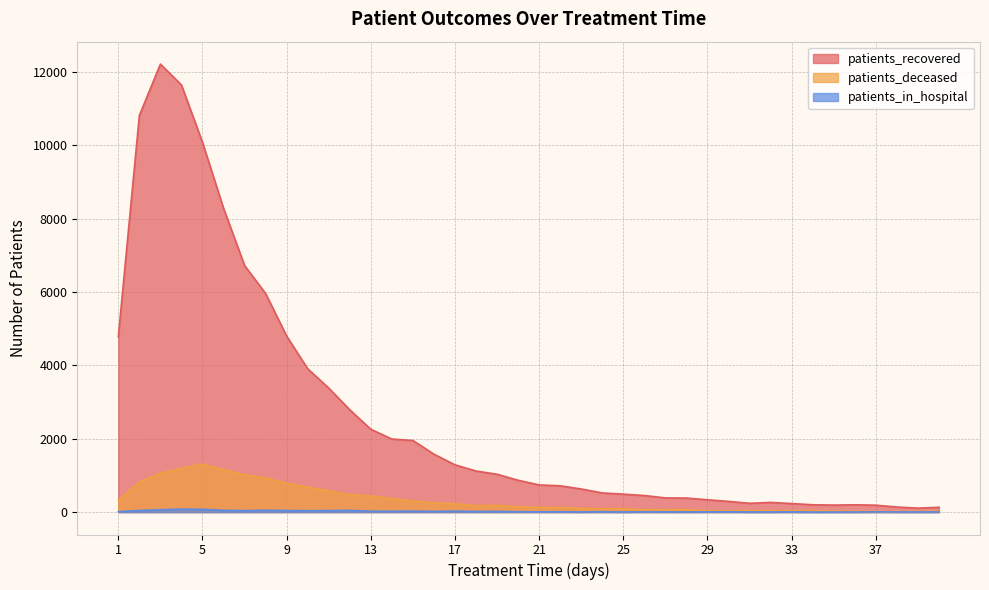

True or false: patients_in_hospital and patients_recovered intersect in this chart.

False